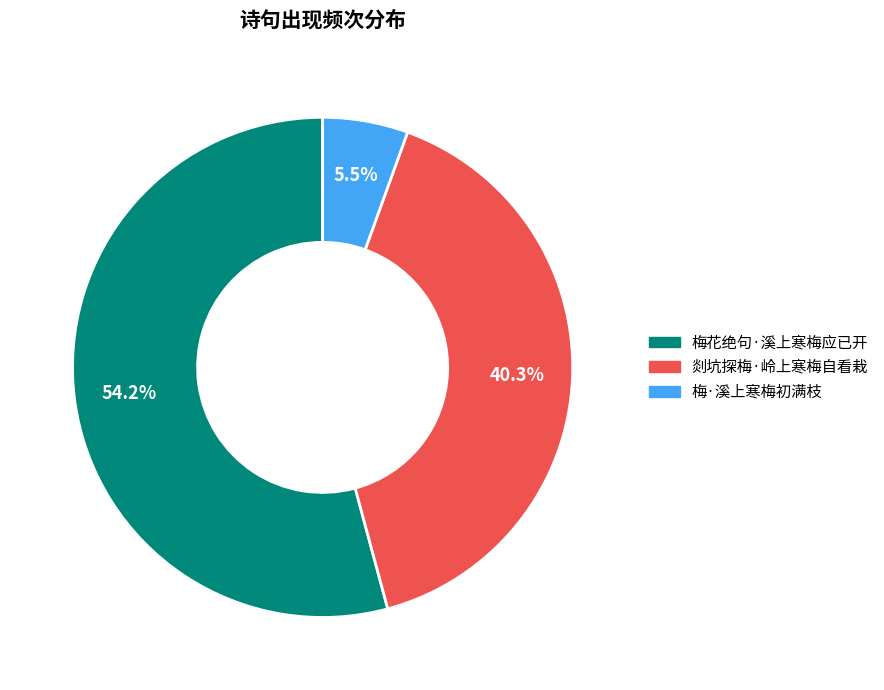

Between 梅·溪上寒梅初满枝 and 剡坑探梅·岭上寒梅自看栽, which is larger?

剡坑探梅·岭上寒梅自看栽